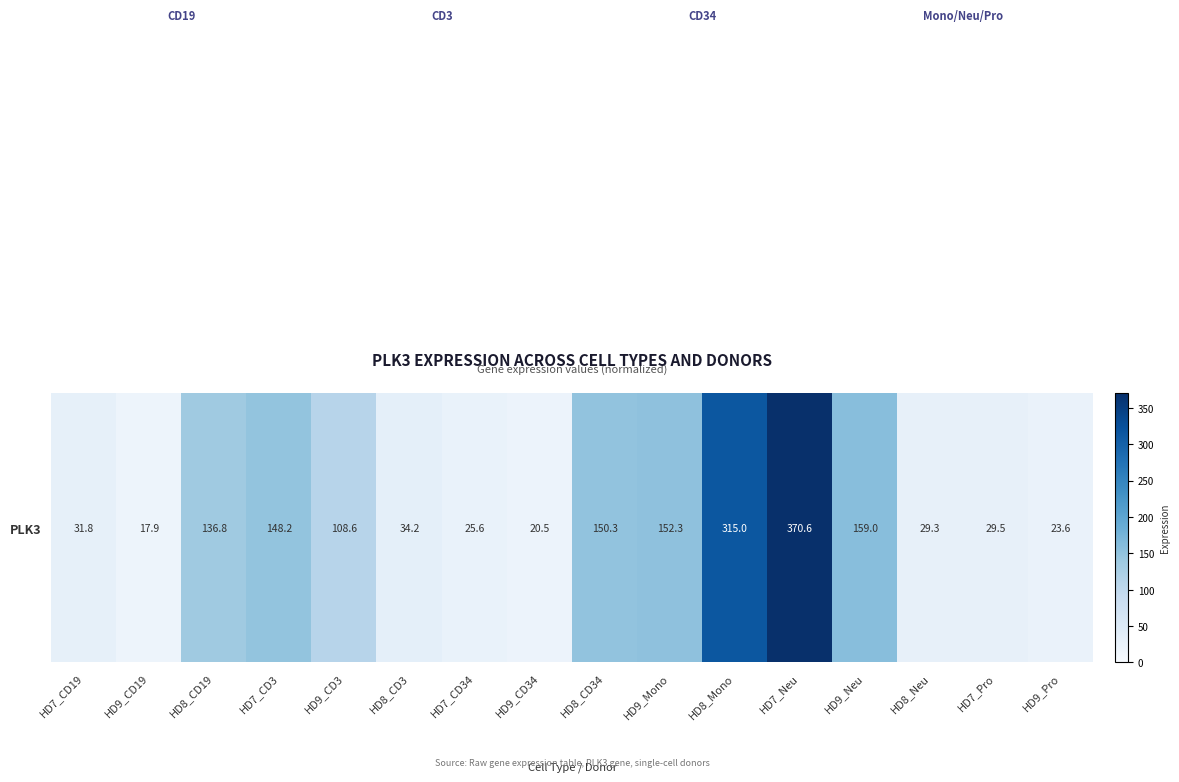

Where does the data first go above 108?

HD8_CD19